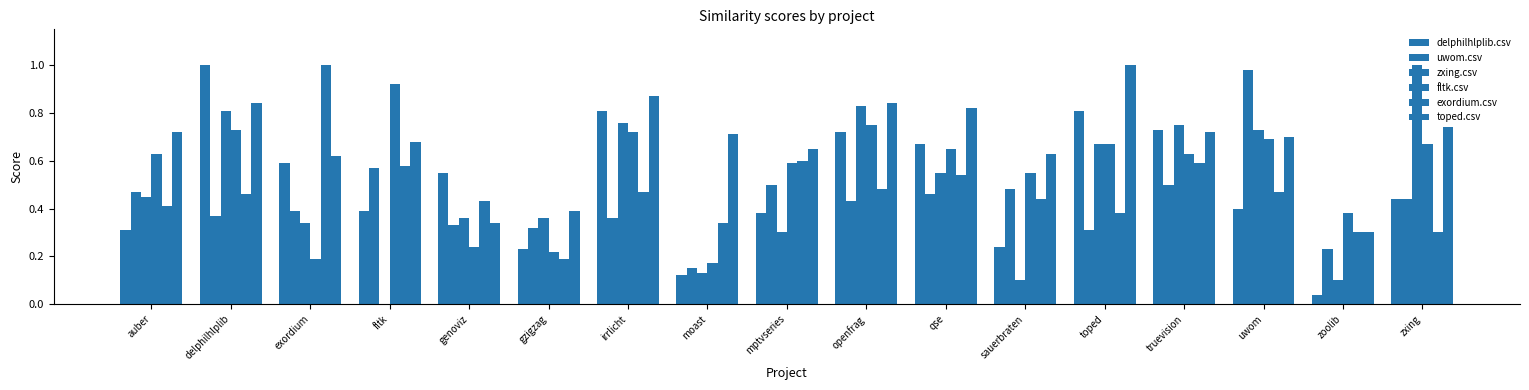

Is it true that delphilhlplib.csv equals 0.3 at gzigzag?

False